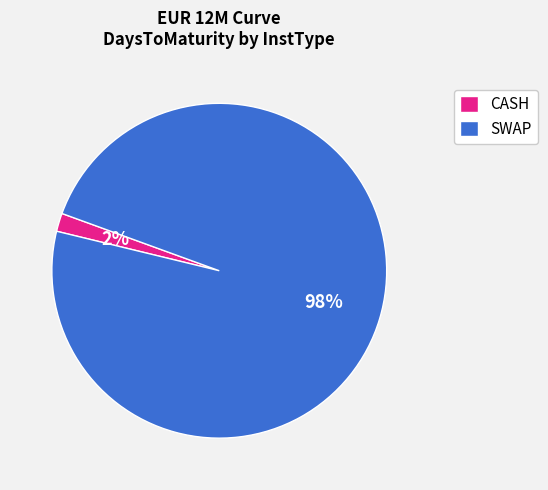

Between SWAP and CASH, which is larger?

SWAP